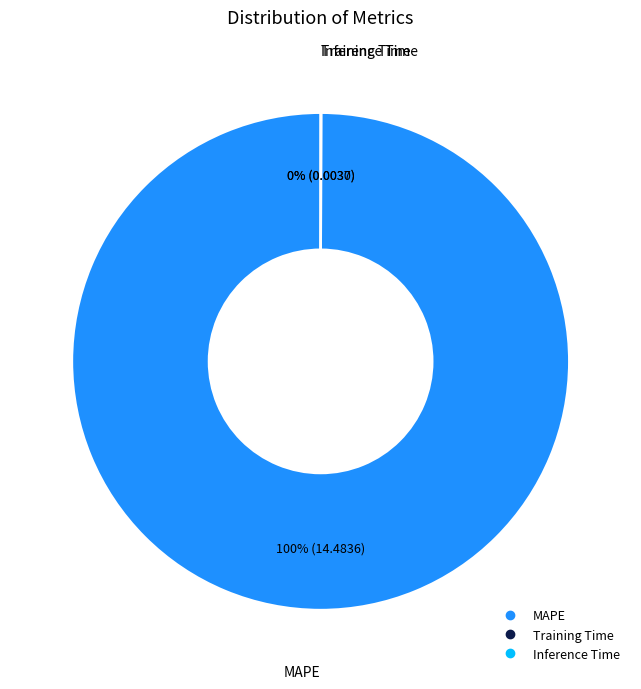

To the nearest percent, what percentage of the pie is MAPE?

100%